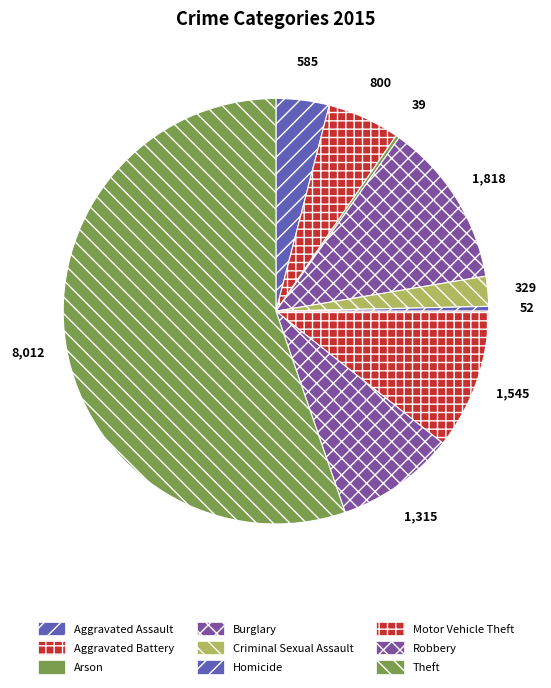

Between Criminal Sexual Assault and Theft, which is larger?

Theft